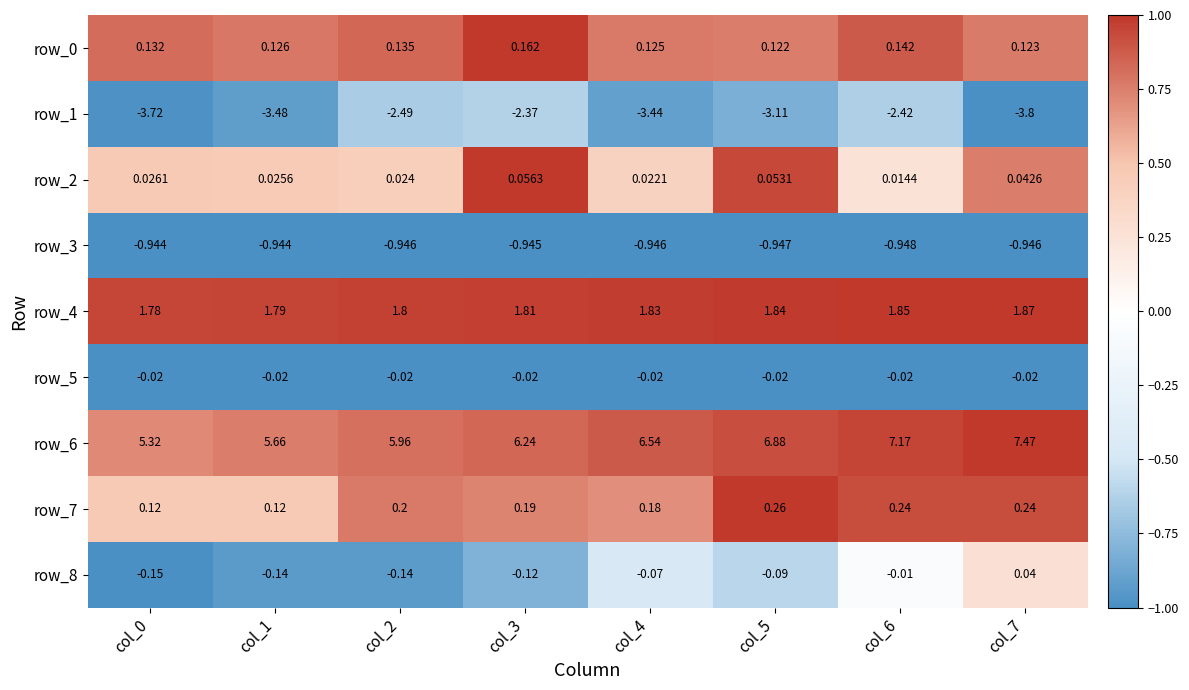

Is the value of row_8 at col_2 greater than the value of row_3 at col_0?

Yes